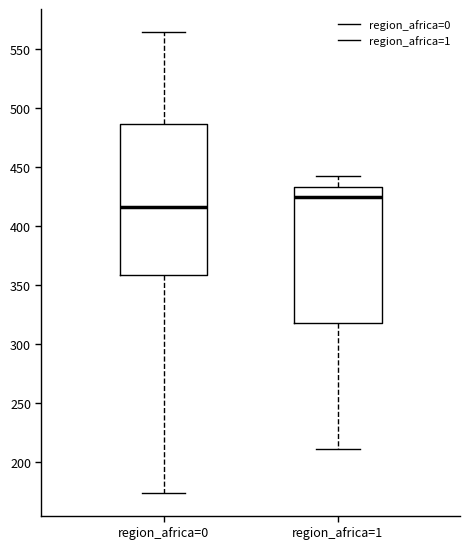

Comparing the boxes themselves (not the whiskers), which one is the tallest?

region_africa=0